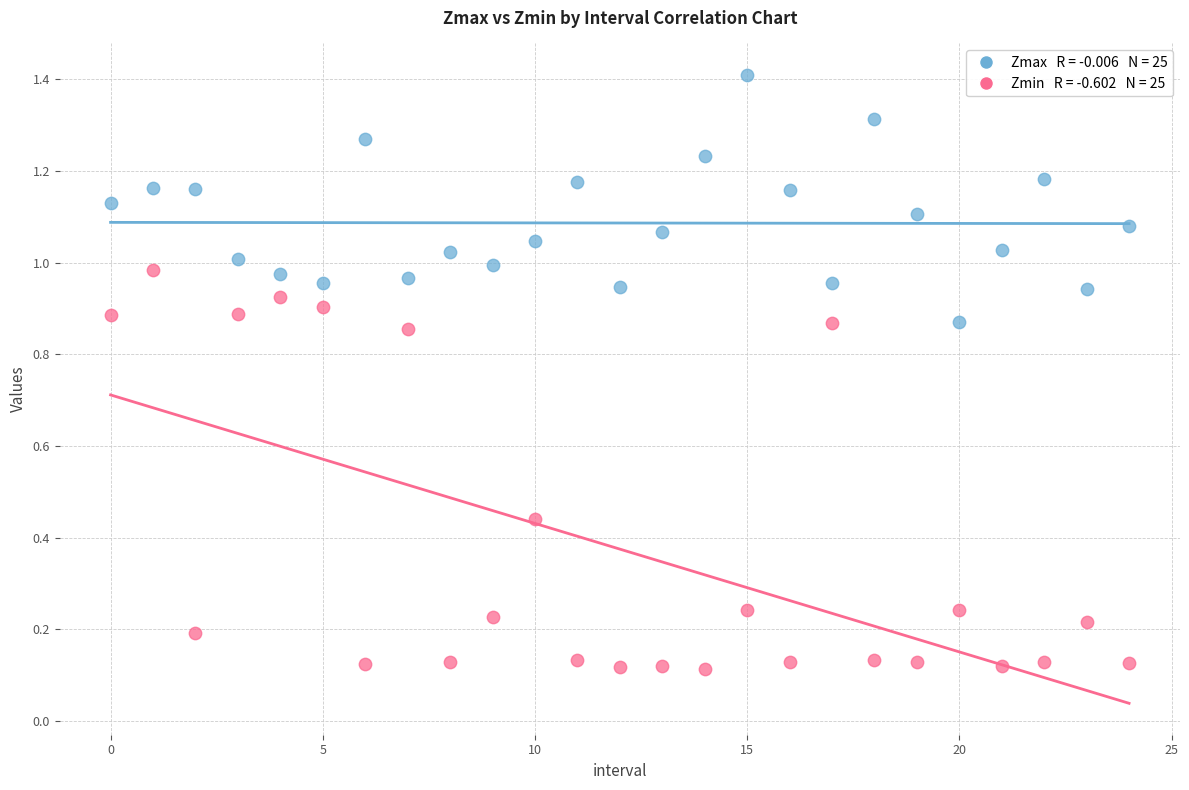

How many points are shown in the scatter plot?

50